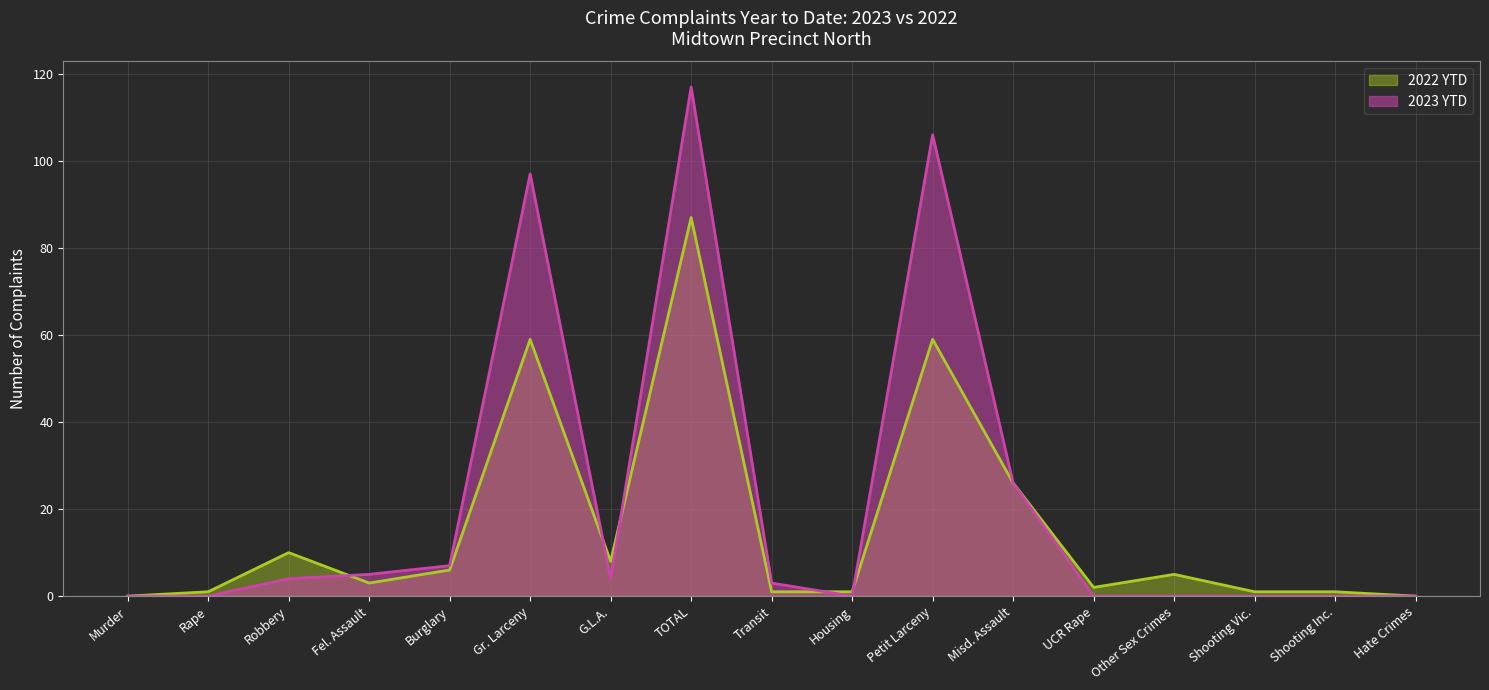

Where do 2023 YTD and 2022 YTD first cross each other?

Robbery and Fel. Assault